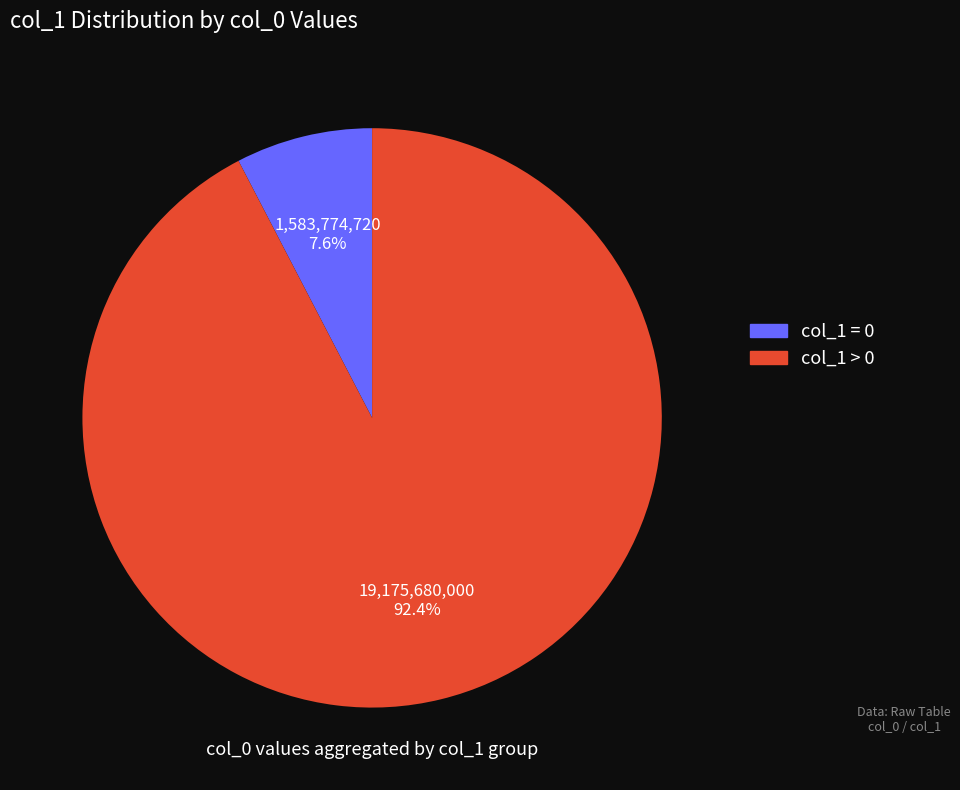

Does any single category account for the majority?

Yes